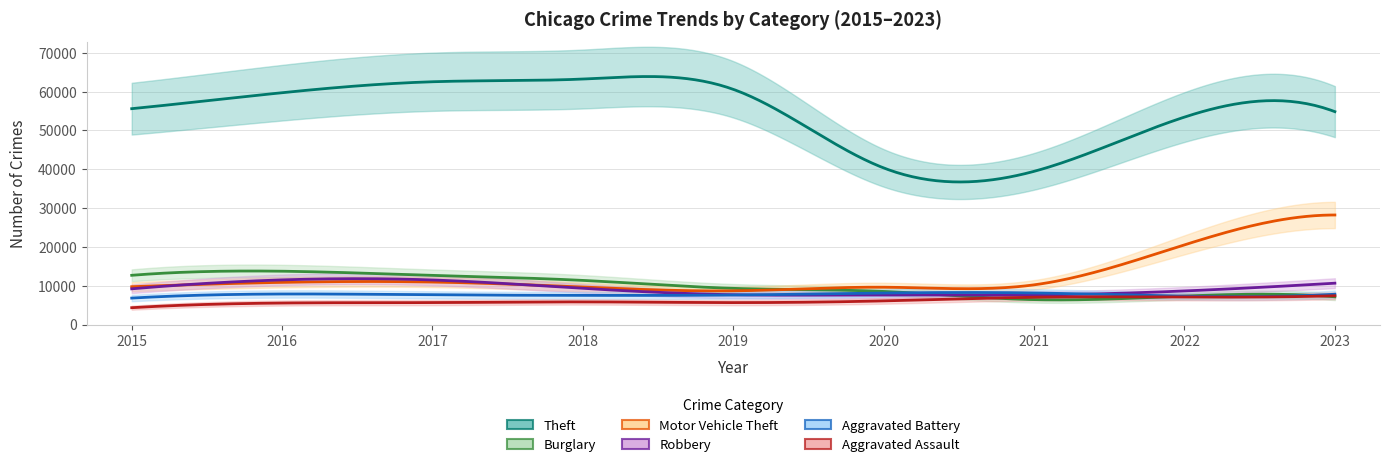

The value of Aggravated Battery at 2016 is 10505. True or false?

False